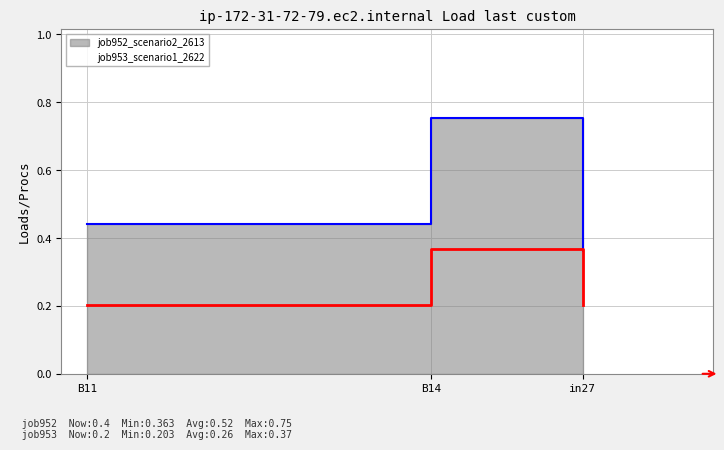

How many lines are shown in the chart?

2